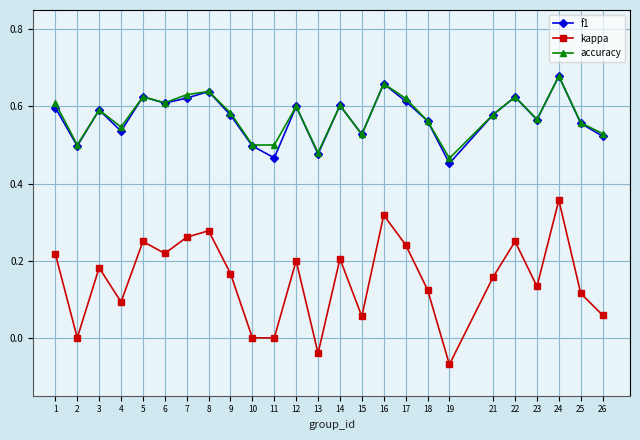

What is the total value across all series at 13?

0.9